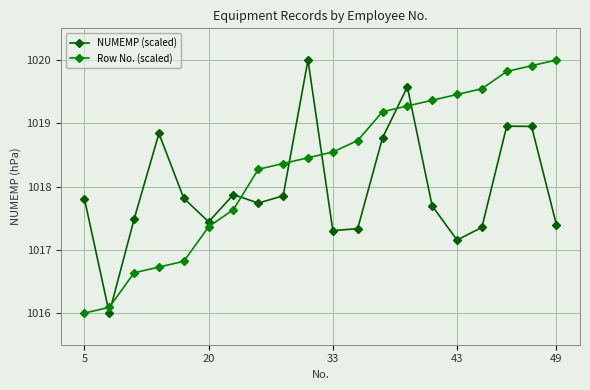

Which series has the largest total across all categories?

Row No. (scaled)